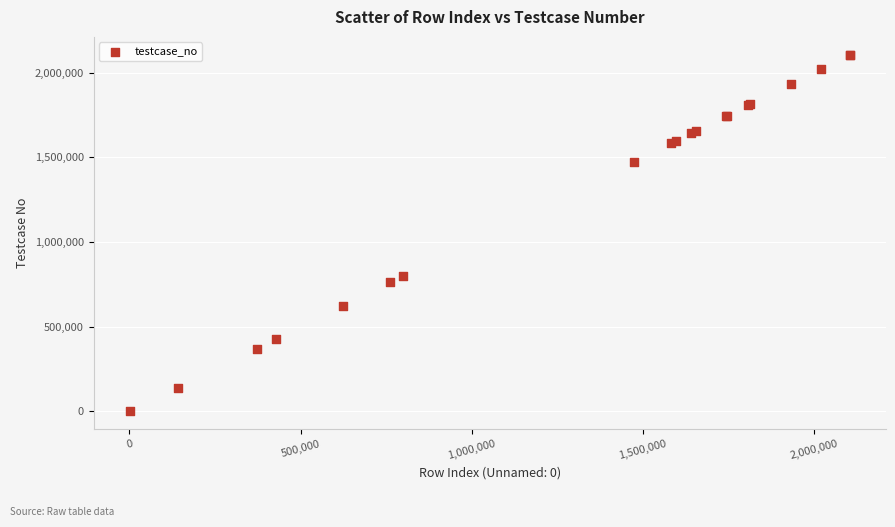

What Y value in the scatter plot is closest to 1053300?

798201